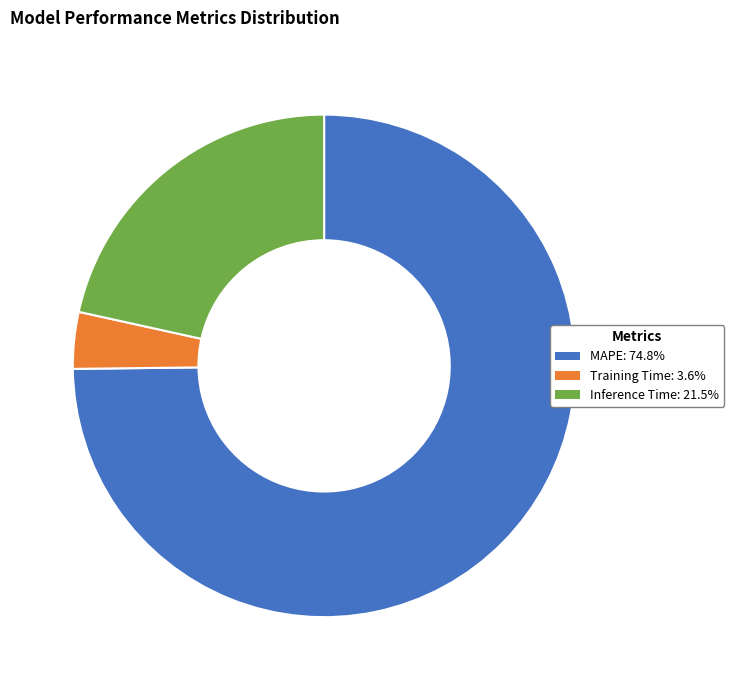

Rank the categories by value from highest to lowest.

MAPE, Inference Time, Training Time